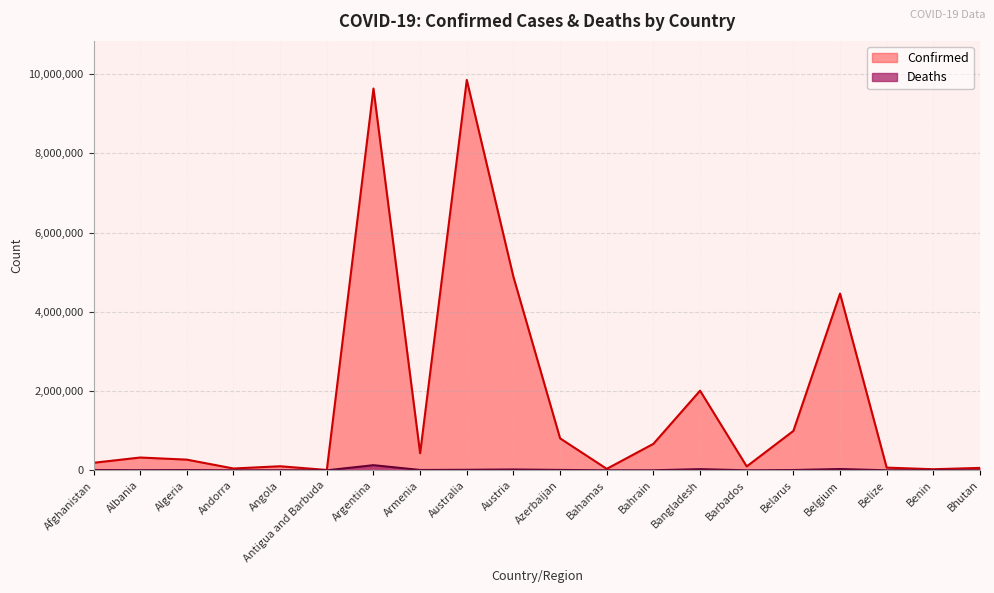

Which category has the lowest value across all series?

Bhutan